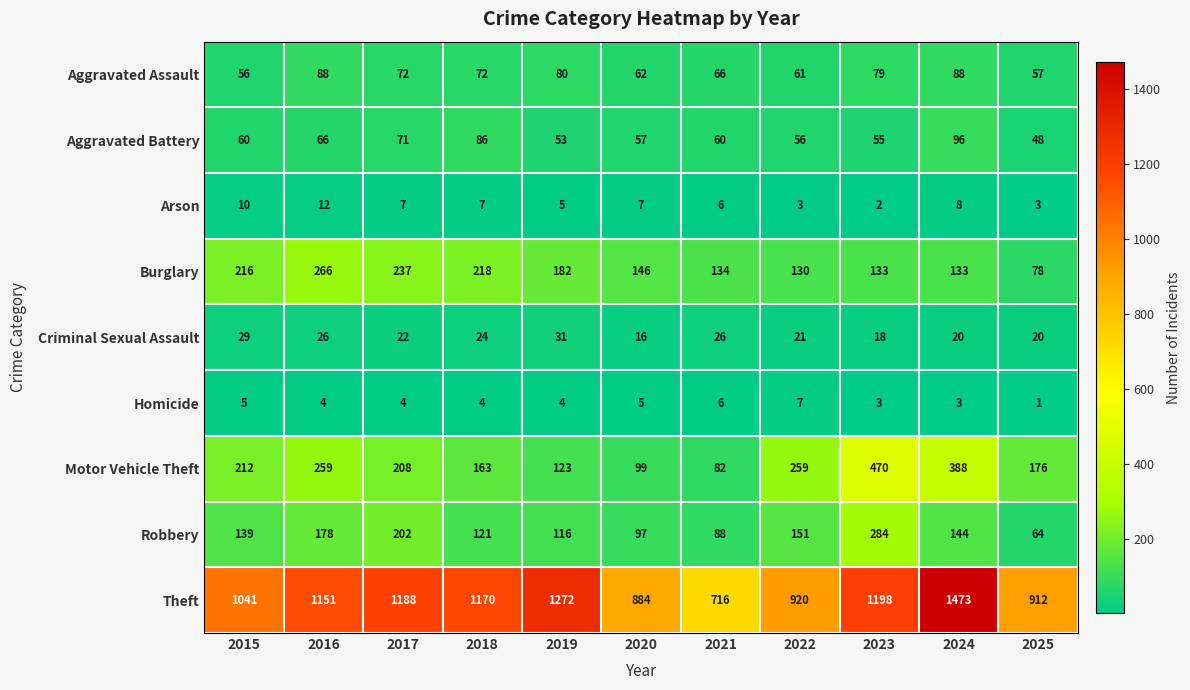

True or false: Robbery has a value of 46 at 2020.

False